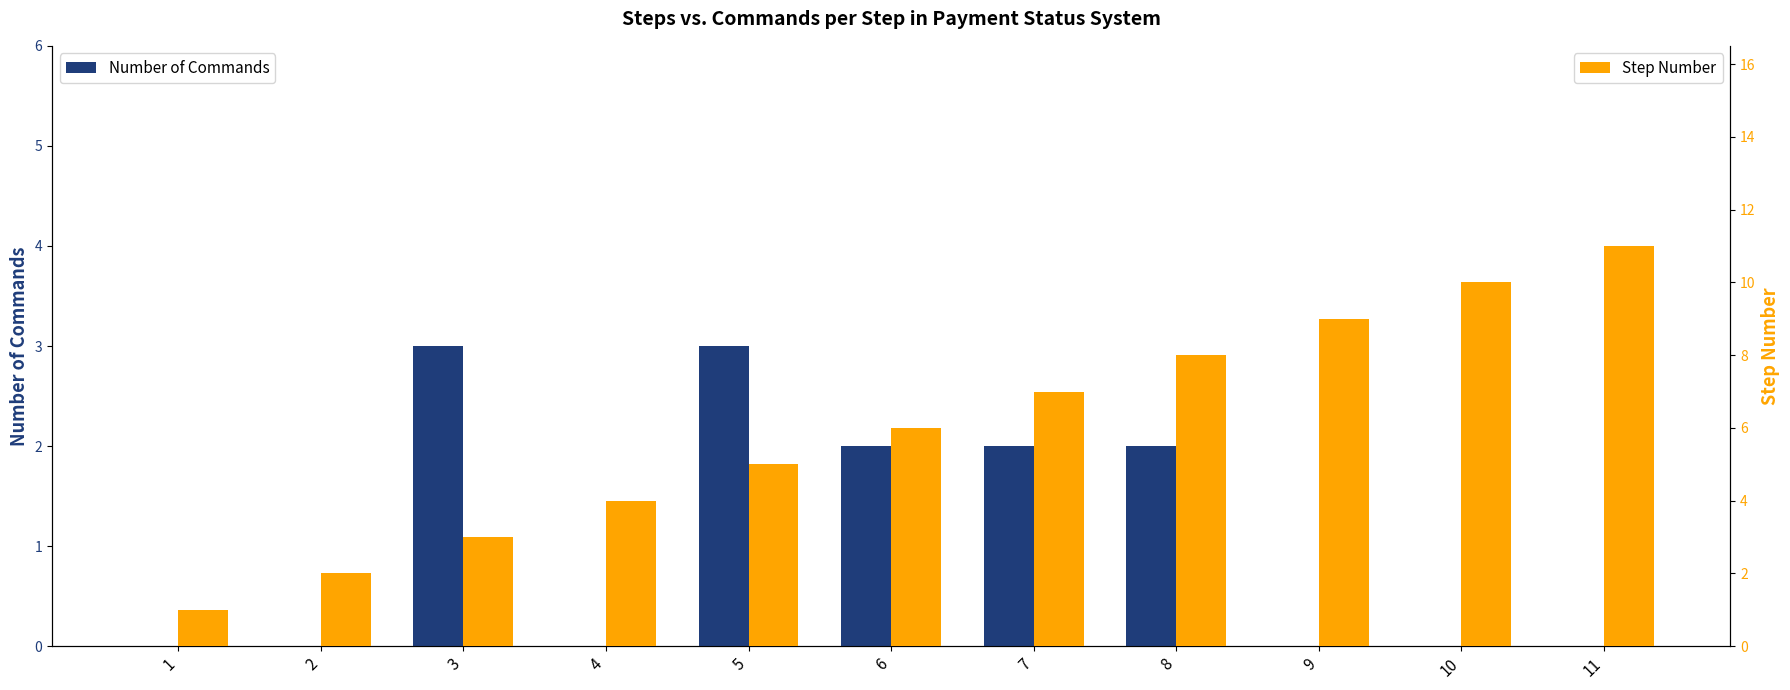

Rank the series by their maximum value, from highest to lowest.

Step Number, Number of Commands